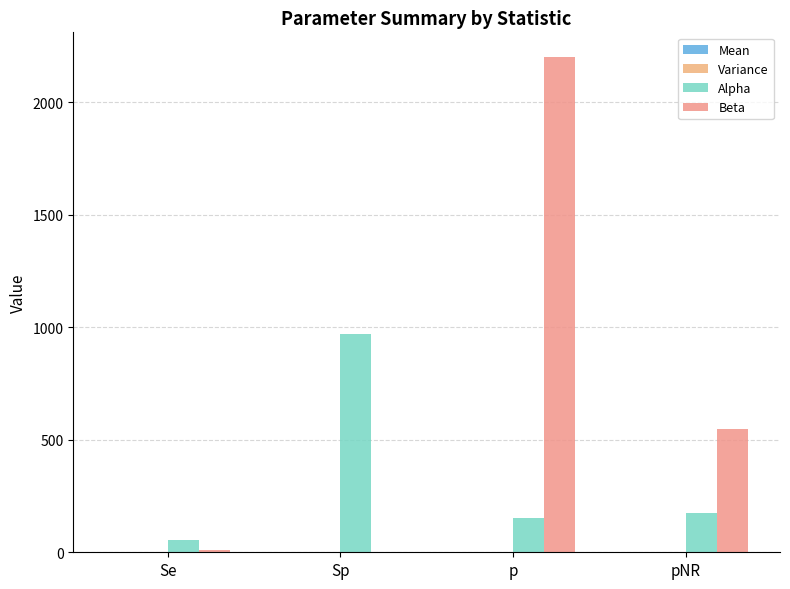

How many categories are shown in the chart?

4